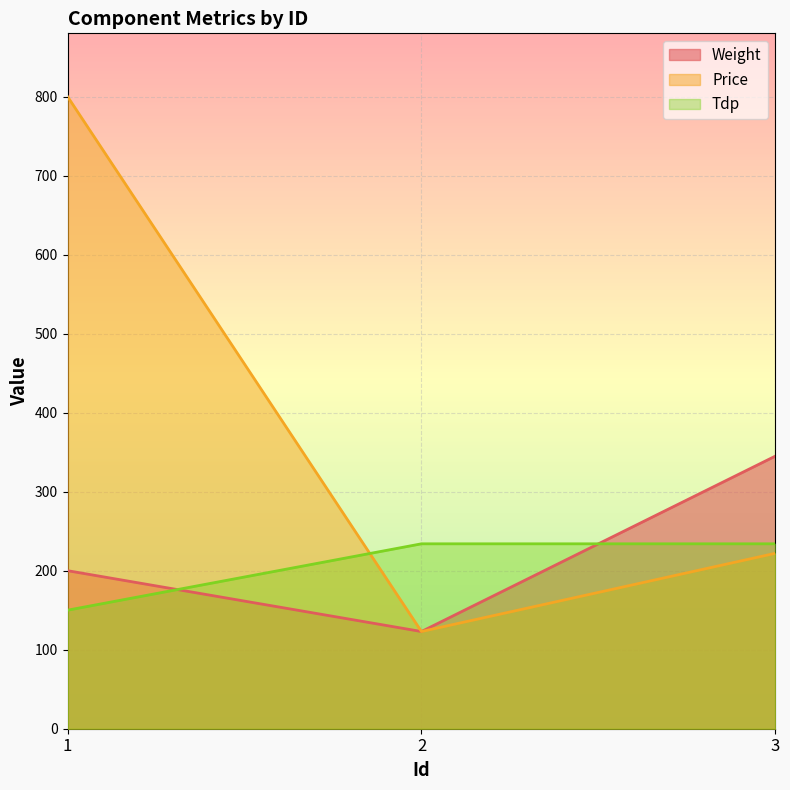

Is it true that Tdp equals 420 at 2?

False